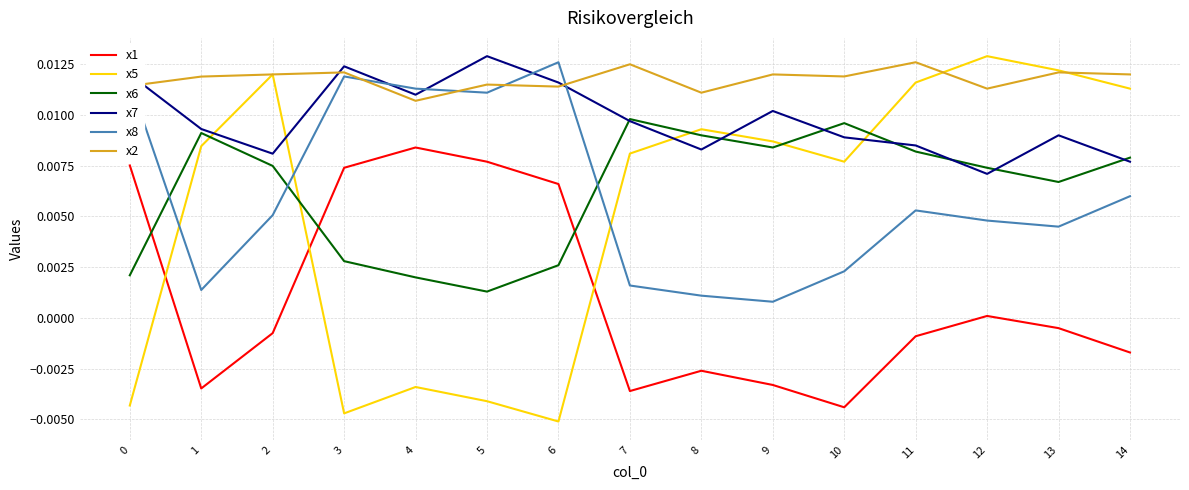

What are all the series names shown in the legend?

x1, x5, x6, x7, x8, x2